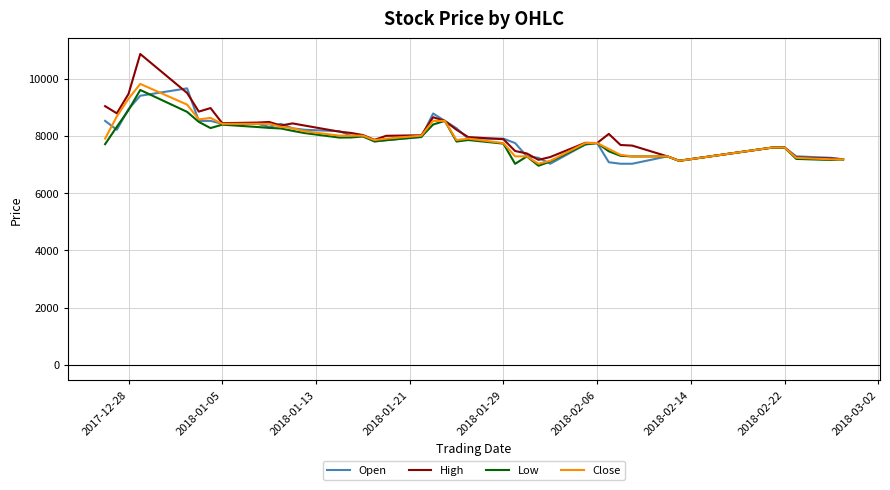

What is the minimum value for High?

7130